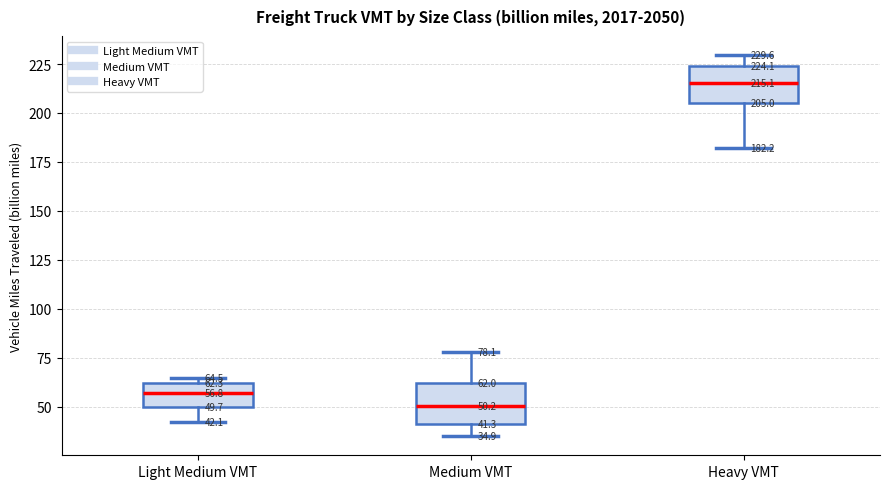

Which box's median line is the lowest?

Medium VMT